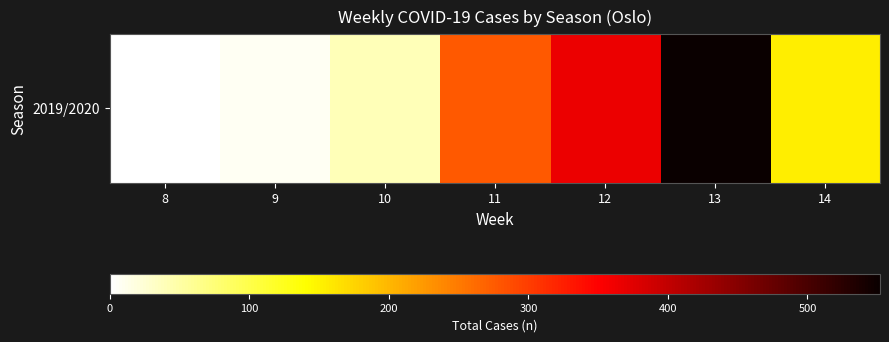

Is it true that the value at 13 is 905?

False